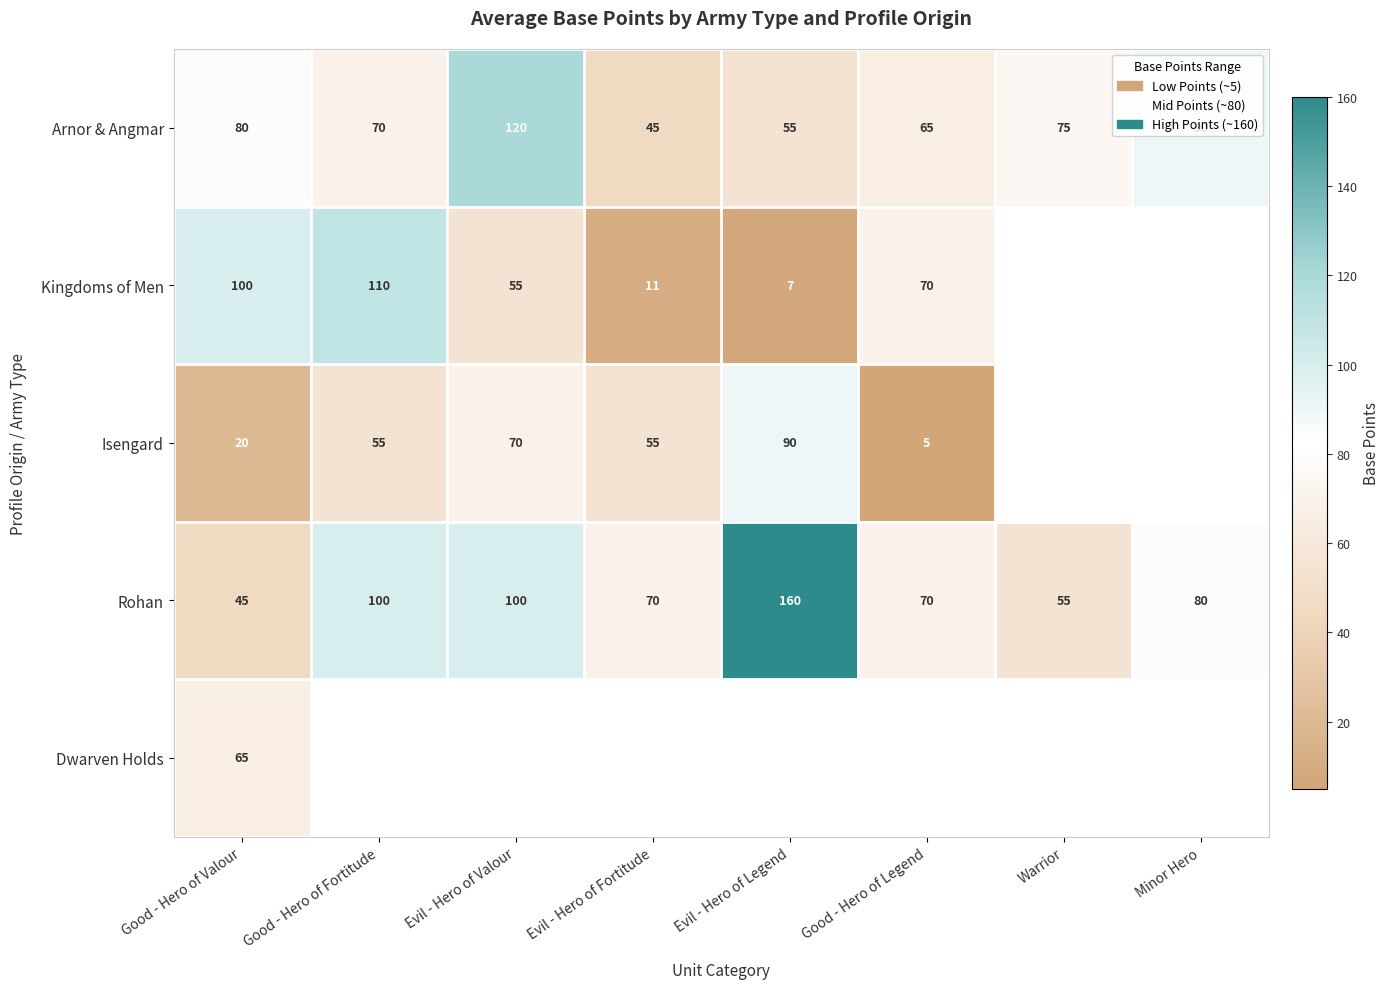

Is it true that Arnor & Angmar equals 70 at Evil - Hero of Valour?

False